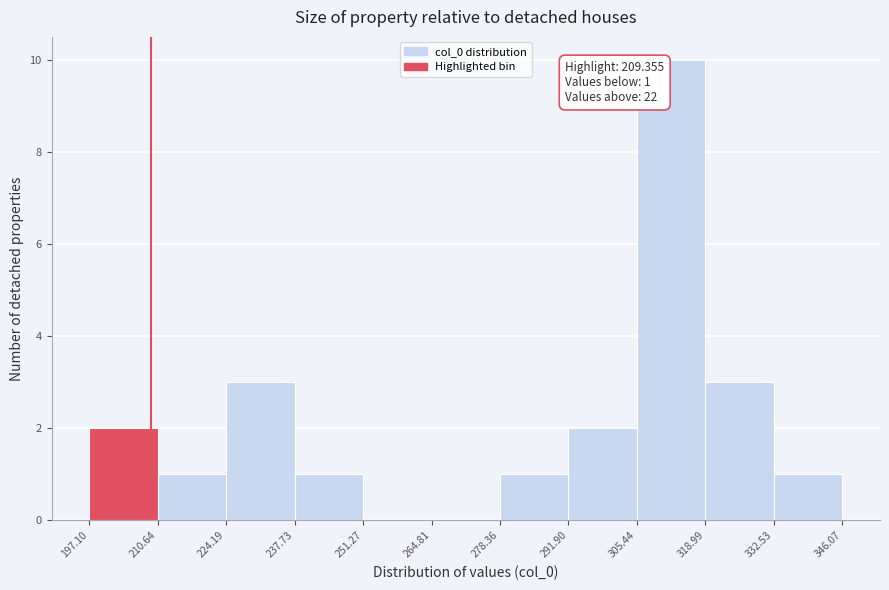

Which range on the x-axis has the tallest bar?

305.44 to 318.99